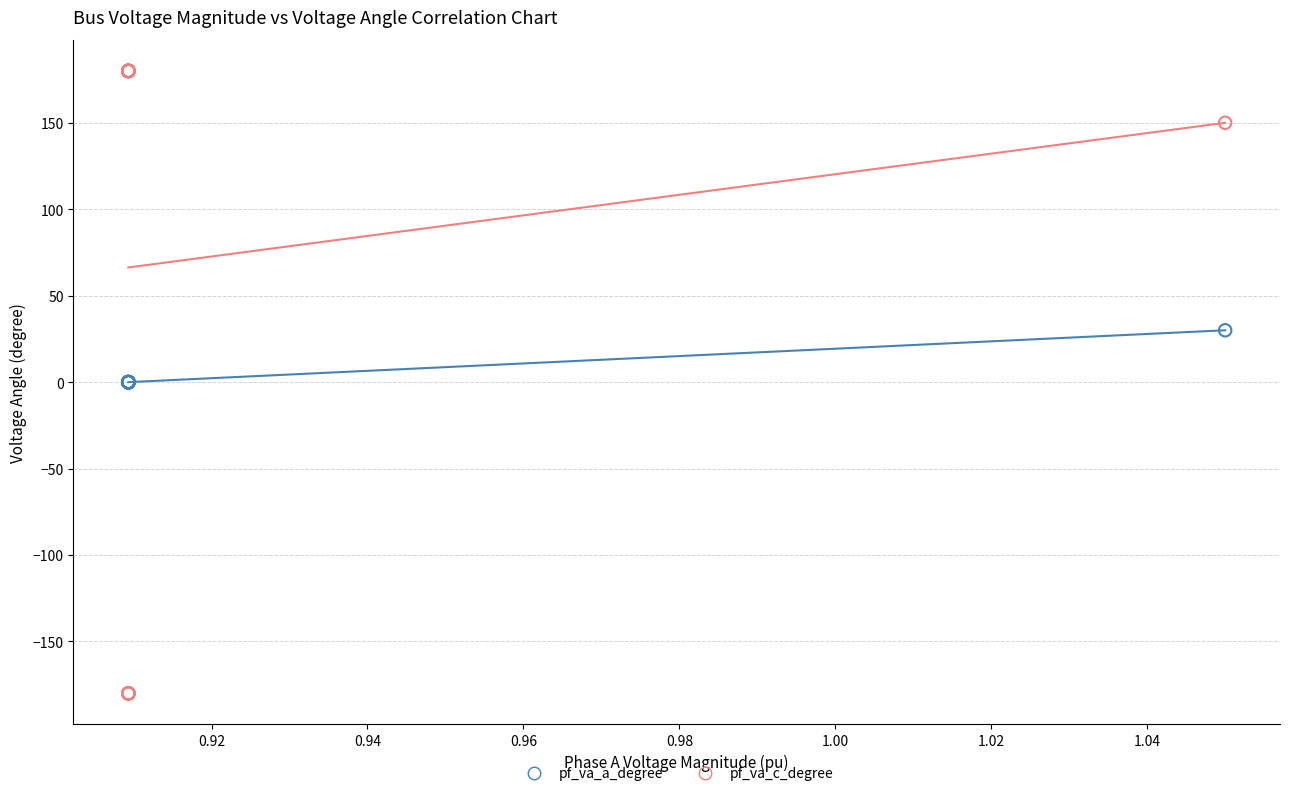

Which series reaches the minimum Y coordinate?

pf_va_c_degree